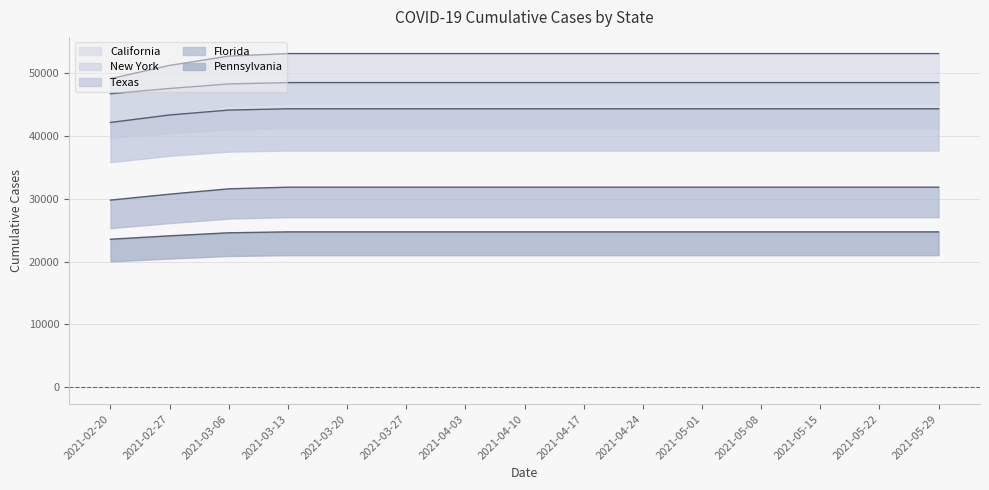

True or false: Texas and California cross at least once.

False